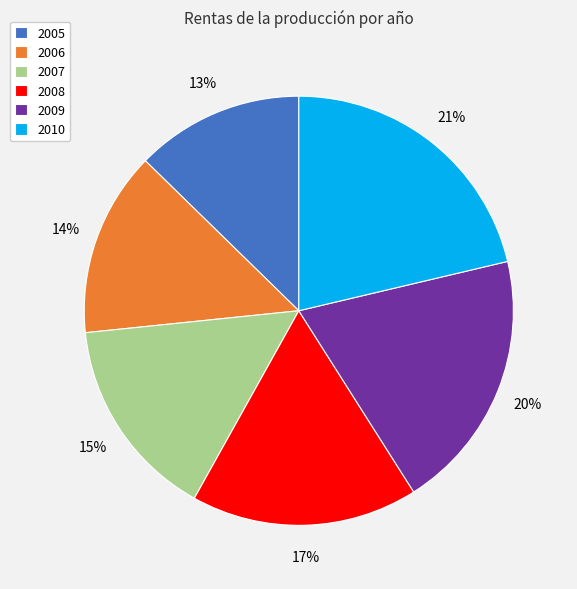

Approximately how many times larger is the value at 2009 compared to 2008?

1.2